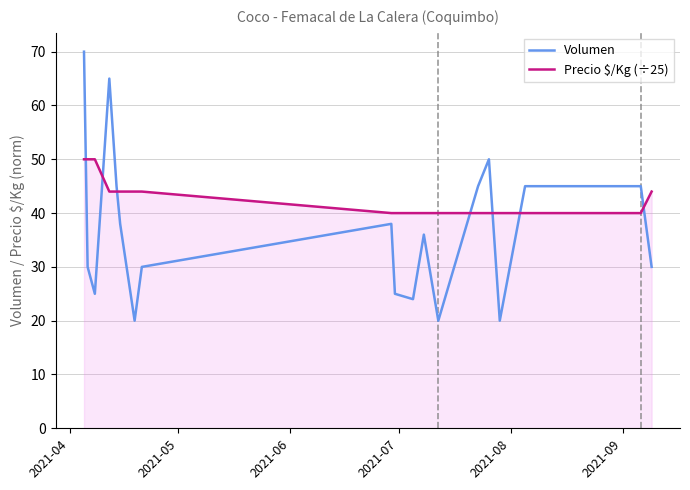

What is the difference between the maximum and minimum values in the Volumen series?

50